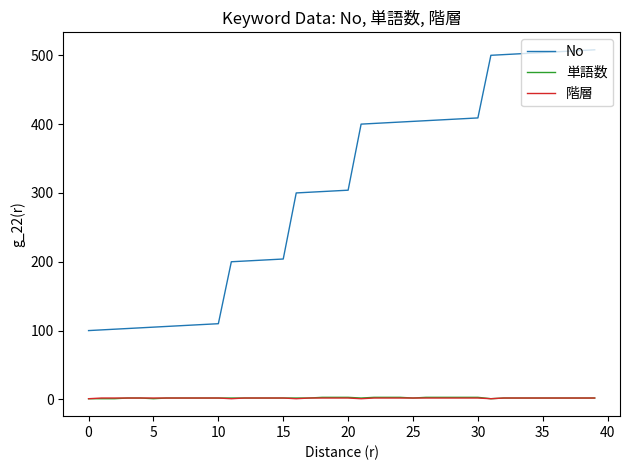

True or false: No and 階層 cross at least once.

False